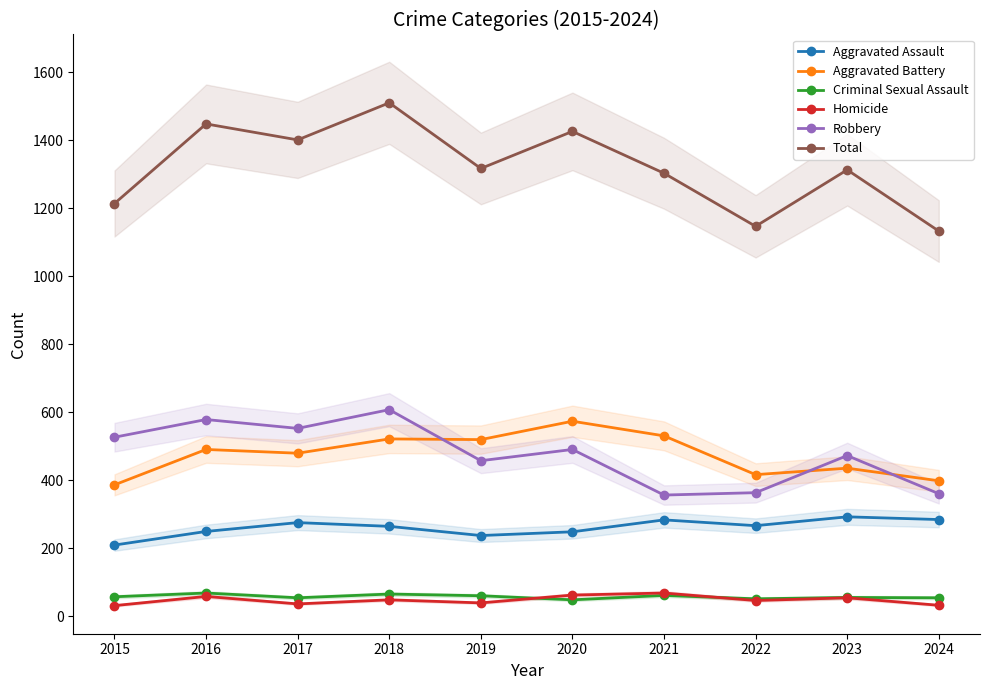

What is the value of the Homicide point at the 10th from the left?

33